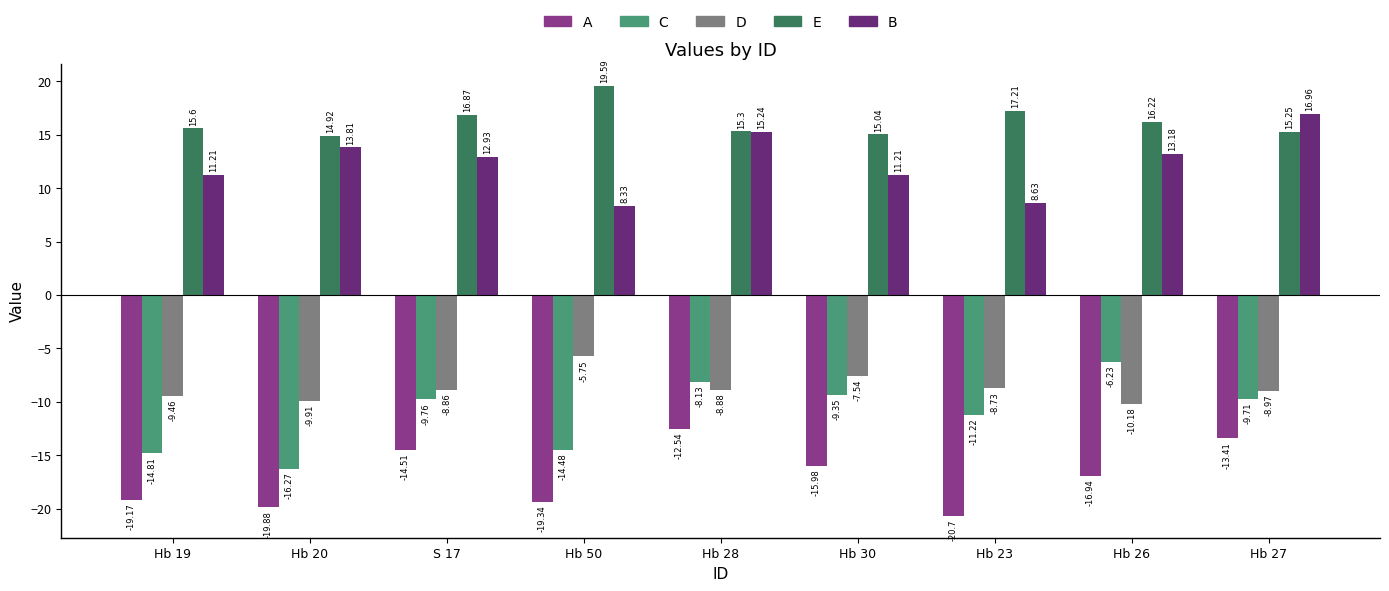

What are all the series names shown in the legend?

A, C, D, E, B